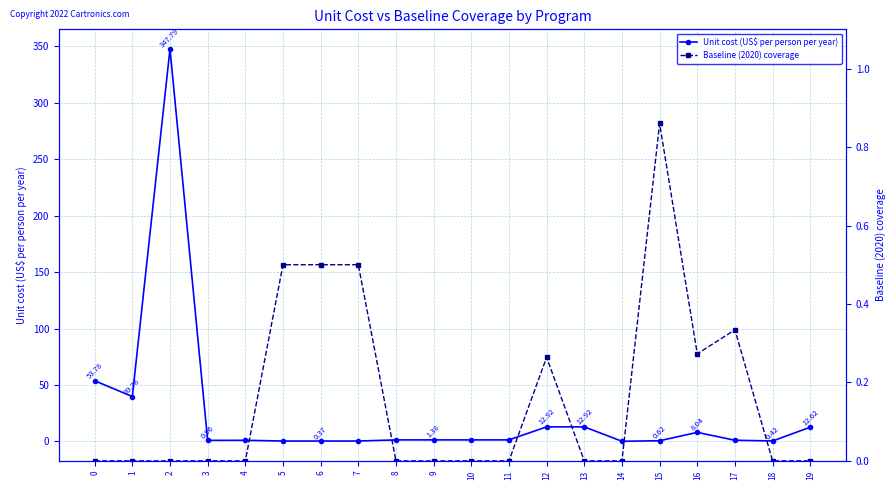

How many intersections are there between Baseline (2020) coverage and Unit cost (US$ per person per year)?

4